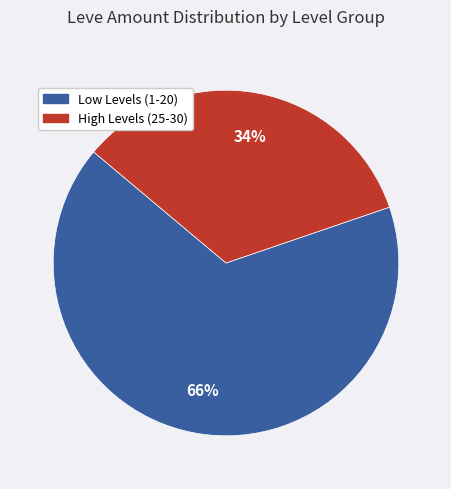

Is there a majority slice in this chart?

Yes